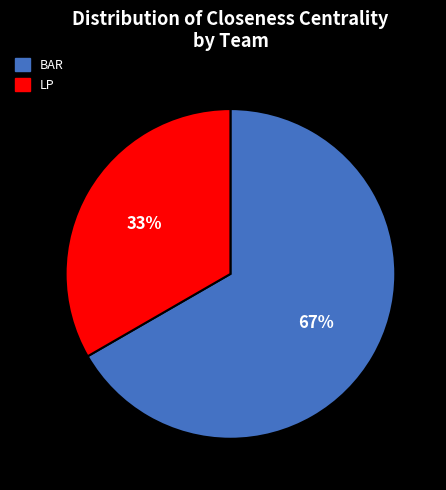

Which has a higher value, LP or BAR?

BAR